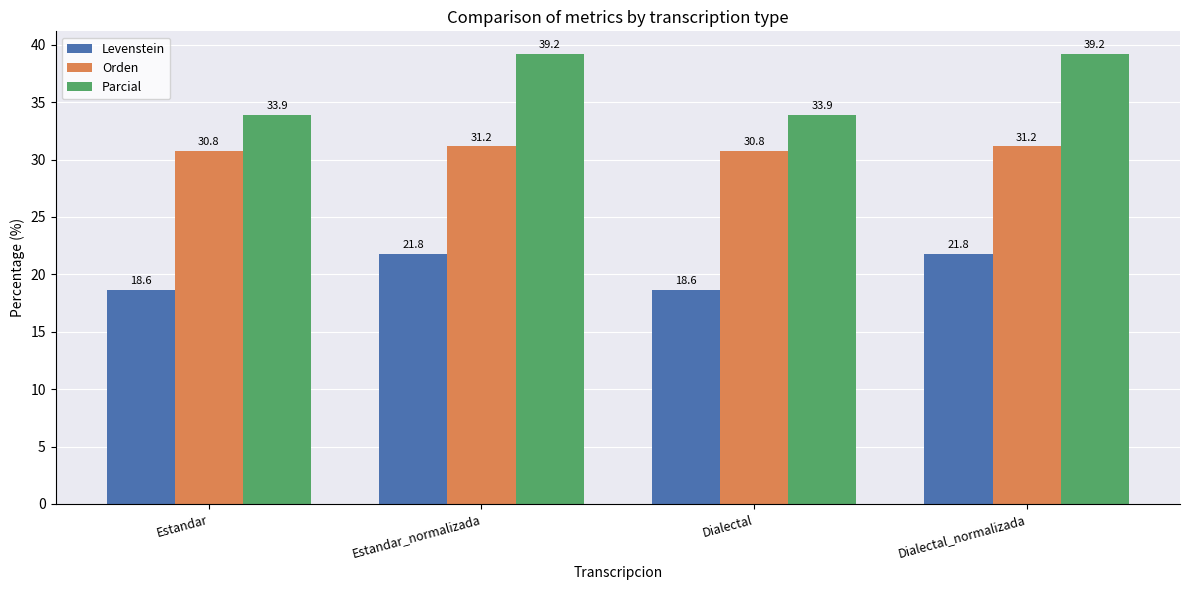

What is the difference between the second highest and minimum values in the Parcial series?

5.3